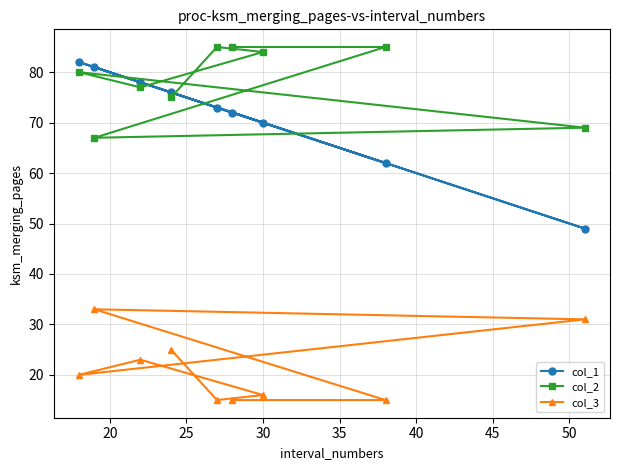

What is the highest value of the col_1 series?

82